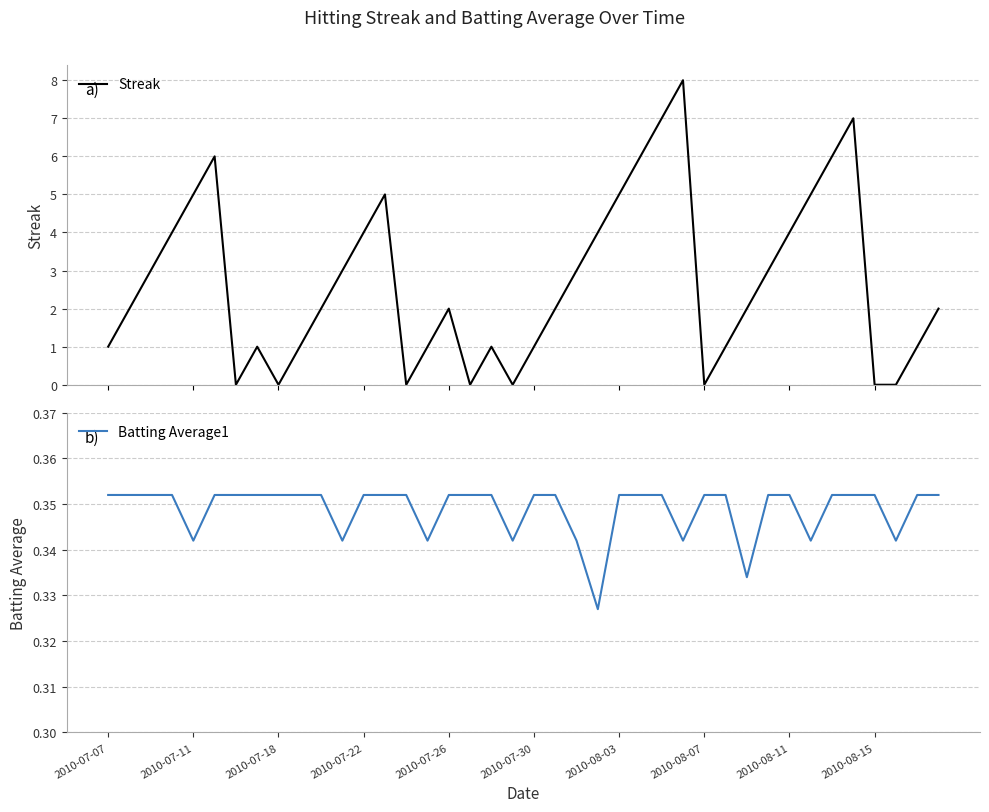

What is the maximum value for Streak?

8